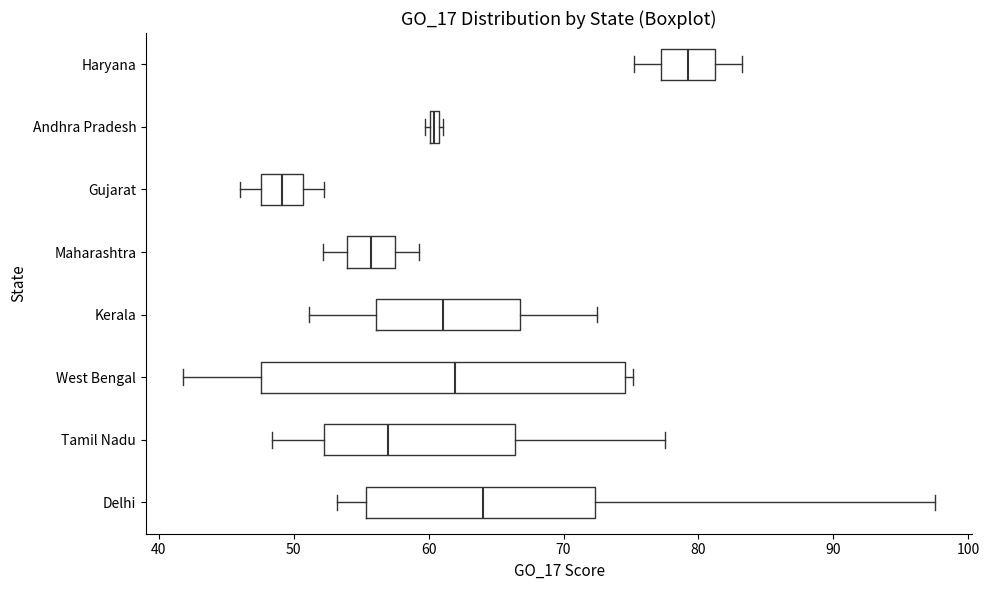

Which box has the furthest to the left median line?

Gujarat